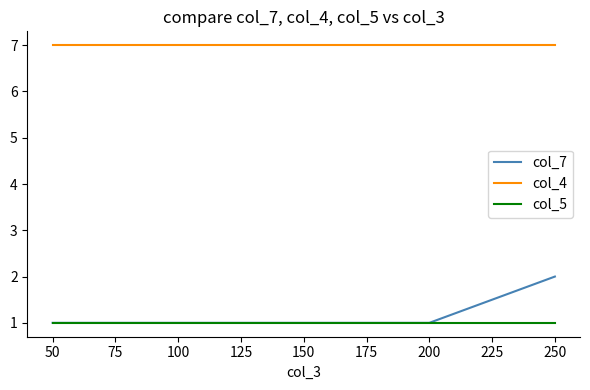

Between 50 and 200, which is larger?

50